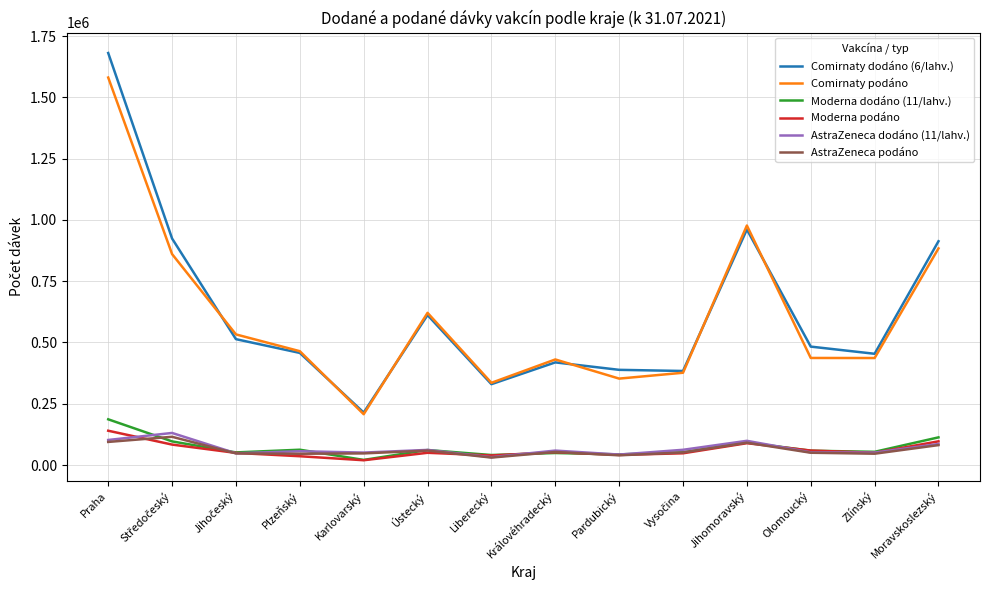

At which category is the sum across all series the highest?

Praha